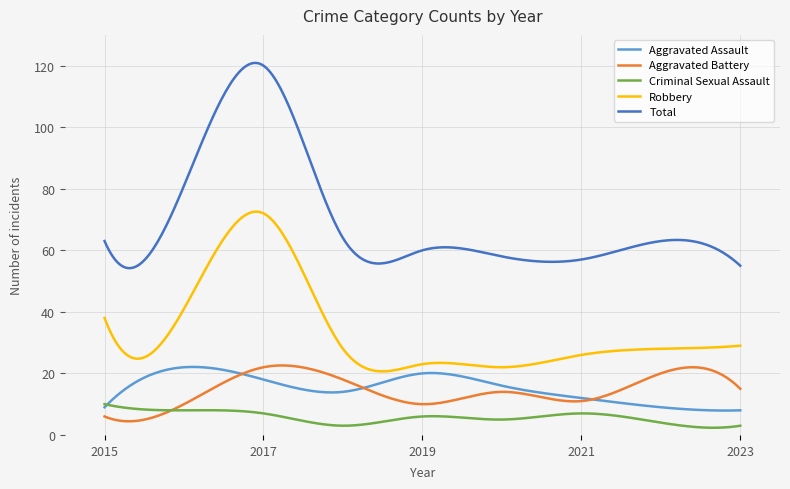

What is the maximum value shown in the chart?

120.9